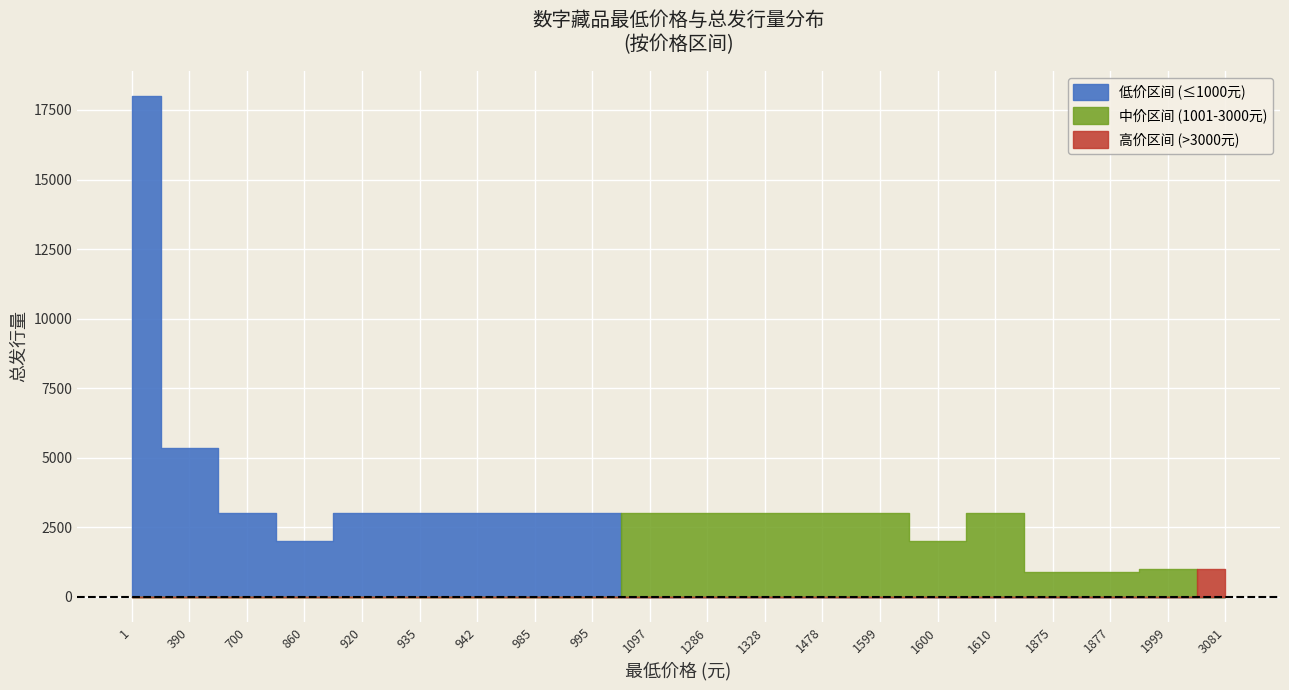

What is the value of the 总发行量 point at the 2nd from the left?

5355